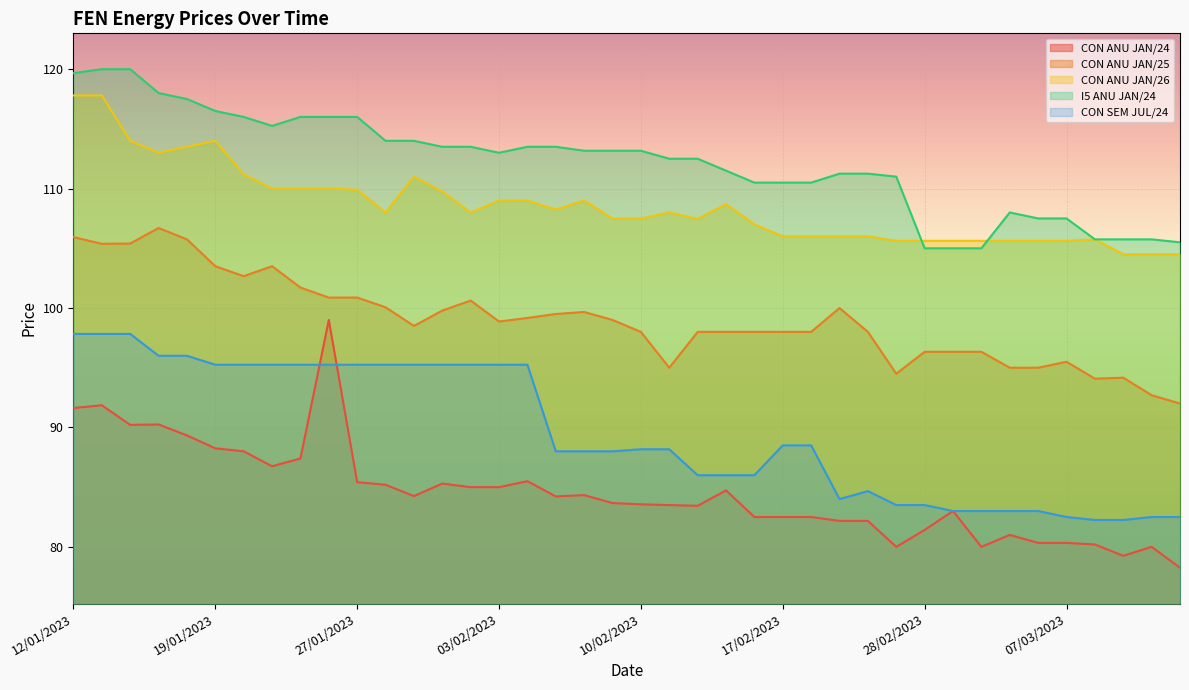

How many data points in CON ANU JAN/25 are above 98?

21